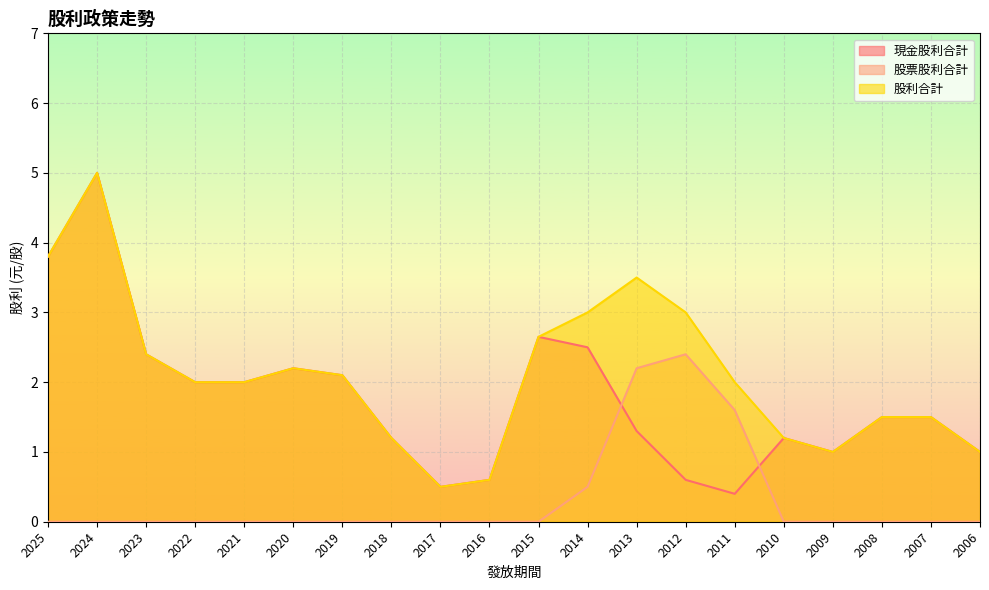

Reading left to right, what are all the values shown in this chart?

現金股利合計: 3.8	5.0	2.4	2.0	2.0	2.2	2.1	1.2	0.5	0.6	2.6	2.5	1.3	0.6	0.4	1.2	1.0	1.5	1.5	1.0
股票股利合計: 0.0	0.0	0.0	0.0	0.0	0.0	0.0	0.0	0.0	0.0	0.0	0.5	2.2	2.4	1.6	0.0	0.0	0.0	0.0	0.0
股利合計: 3.8	5.0	2.4	2.0	2.0	2.2	2.1	1.2	0.5	0.6	2.6	3.0	3.5	3.0	2.0	1.2	1.0	1.5	1.5	1.0